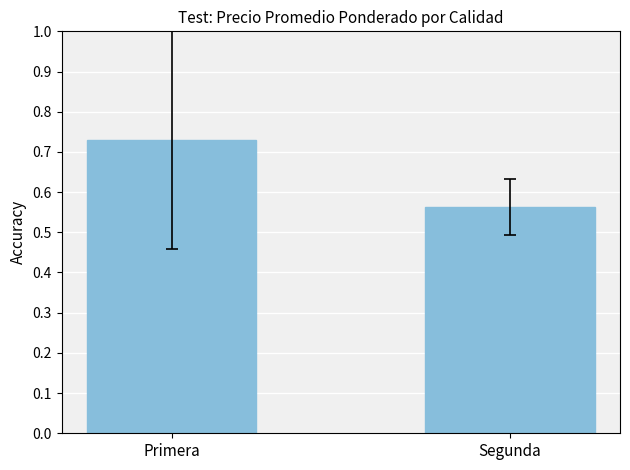

Rank the categories by value from highest to lowest.

Primera, Segunda